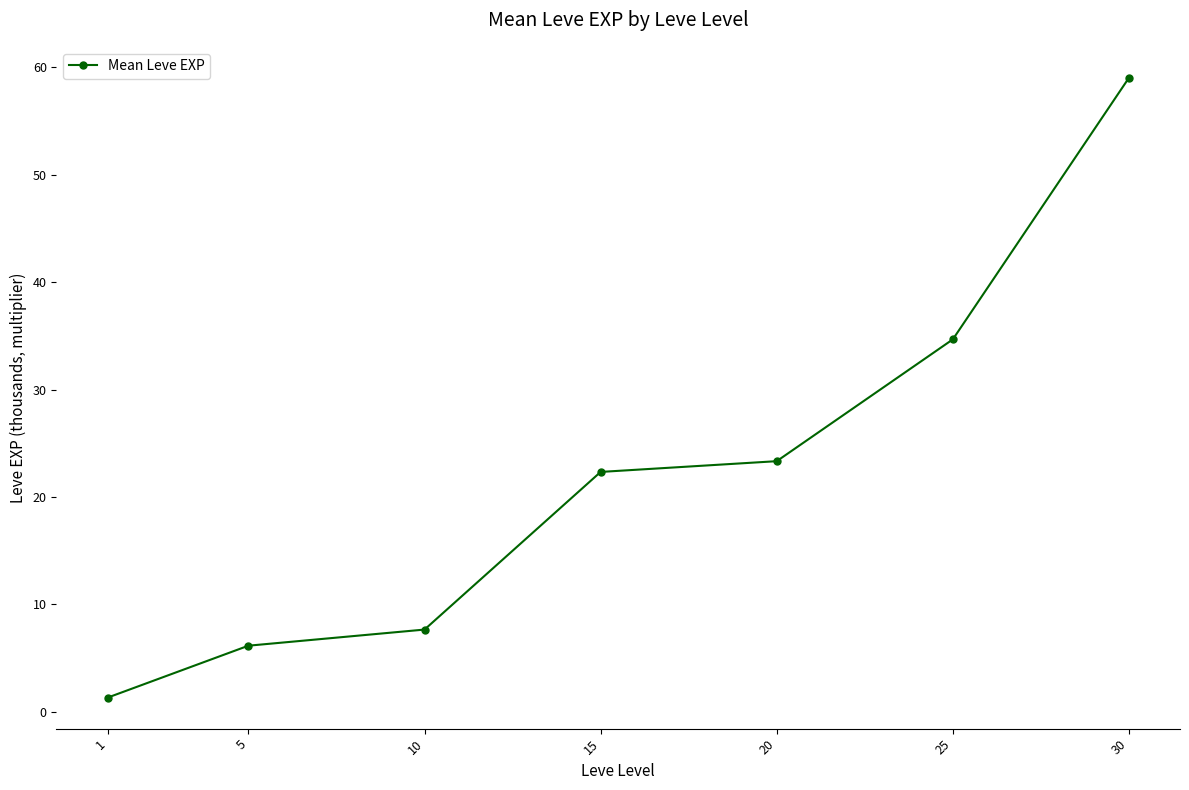

What is the average value?

22.1